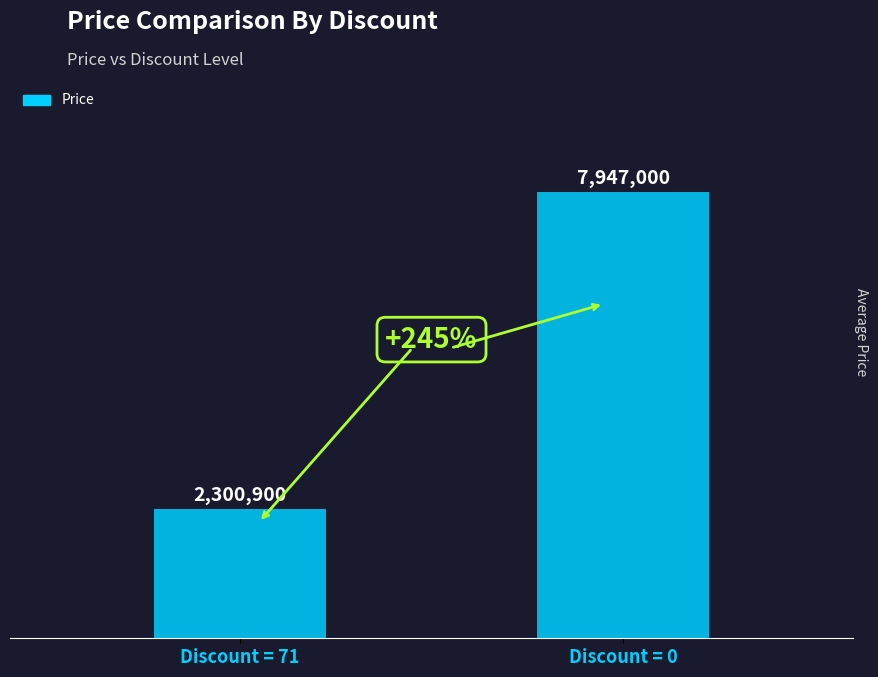

What value does the data have at Discount = 71?

2300900